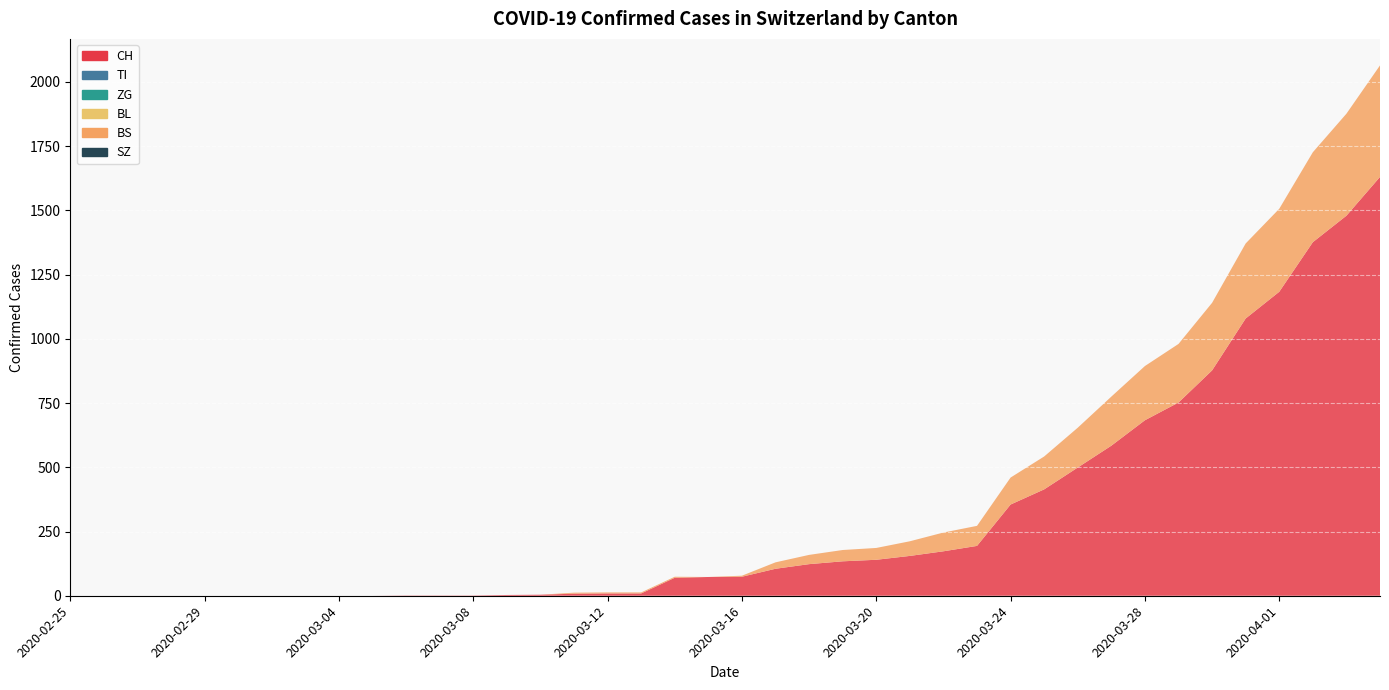

Reading left to right, extract all data points from this chart.

CH: 2020-02-25=0	2020-02-26=0	2020-02-27=0	2020-02-28=0	2020-02-29=0	2020-03-01=0	2020-03-02=0	2020-03-03=0	2020-03-04=0	2020-03-05=0	2020-03-06=1	2020-03-07=1	2020-03-08=1	2020-03-09=3	2020-03-10=4	2020-03-11=8	2020-03-12=9	2020-03-13=9	2020-03-14=70	2020-03-15=73	2020-03-16=74	2020-03-17=105	2020-03-18=123	2020-03-19=134	2020-03-20=140	2020-03-21=155	2020-03-22=173	2020-03-23=194	2020-03-24=355	2020-03-25=414	2020-03-26=499	2020-03-27=584	2020-03-28=683	2020-03-29=752	2020-03-30=877	2020-03-31=1079	2020-04-01=1183	2020-04-02=1376	2020-04-03=1479	2020-04-04=1630
TI: 2020-02-25=0	2020-02-26=0	2020-02-27=0	2020-02-28=0	2020-02-29=0	2020-03-01=0	2020-03-02=0	2020-03-03=0	2020-03-04=0	2020-03-05=0	2020-03-06=0	2020-03-07=0	2020-03-08=0	2020-03-09=0	2020-03-10=0	2020-03-11=0	2020-03-12=0	2020-03-13=0	2020-03-14=0	2020-03-15=0	2020-03-16=0	2020-03-17=0	2020-03-18=0	2020-03-19=0	2020-03-20=0	2020-03-21=0	2020-03-22=0	2020-03-23=0	2020-03-24=0	2020-03-25=0	2020-03-26=0	2020-03-27=0	2020-03-28=0	2020-03-29=0	2020-03-30=0	2020-03-31=0	2020-04-01=0	2020-04-02=0	2020-04-03=0	2020-04-04=0
ZG: 2020-02-25=0	2020-02-26=0	2020-02-27=0	2020-02-28=0	2020-02-29=0	2020-03-01=0	2020-03-02=0	2020-03-03=0	2020-03-04=0	2020-03-05=0	2020-03-06=0	2020-03-07=0	2020-03-08=0	2020-03-09=0	2020-03-10=0	2020-03-11=0	2020-03-12=0	2020-03-13=0	2020-03-14=0	2020-03-15=0	2020-03-16=0	2020-03-17=0	2020-03-18=0	2020-03-19=0	2020-03-20=0	2020-03-21=0	2020-03-22=0	2020-03-23=0	2020-03-24=0	2020-03-25=0	2020-03-26=0	2020-03-27=0	2020-03-28=0	2020-03-29=0	2020-03-30=0	2020-03-31=0	2020-04-01=0	2020-04-02=0	2020-04-03=0	2020-04-04=0
BL: 2020-02-25=0	2020-02-26=0	2020-02-27=0	2020-02-28=0	2020-02-29=0	2020-03-01=0	2020-03-02=0	2020-03-03=0	2020-03-04=0	2020-03-05=0	2020-03-06=0	2020-03-07=0	2020-03-08=0	2020-03-09=0	2020-03-10=0	2020-03-11=0	2020-03-12=0	2020-03-13=0	2020-03-14=0	2020-03-15=0	2020-03-16=0	2020-03-17=0	2020-03-18=0	2020-03-19=0	2020-03-20=0	2020-03-21=0	2020-03-22=0	2020-03-23=0	2020-03-24=0	2020-03-25=0	2020-03-26=0	2020-03-27=0	2020-03-28=0	2020-03-29=0	2020-03-30=0	2020-03-31=0	2020-04-01=0	2020-04-02=0	2020-04-03=0	2020-04-04=0
BS: 2020-02-25=0	2020-02-26=0	2020-02-27=0	2020-02-28=0	2020-02-29=0	2020-03-01=0	2020-03-02=0	2020-03-03=0	2020-03-04=0	2020-03-05=0	2020-03-06=0	2020-03-07=0	2020-03-08=0	2020-03-09=0	2020-03-10=0	2020-03-11=4	2020-03-12=4	2020-03-13=4	2020-03-14=4	2020-03-15=0	2020-03-16=4	2020-03-17=25	2020-03-18=36	2020-03-19=44	2020-03-20=46	2020-03-21=57	2020-03-22=73	2020-03-23=78	2020-03-24=105	2020-03-25=128	2020-03-26=155	2020-03-27=191	2020-03-28=211	2020-03-29=228	2020-03-30=263	2020-03-31=292	2020-04-01=323	2020-04-02=350	2020-04-03=397	2020-04-04=434
SZ: 2020-02-25=0	2020-02-26=0	2020-02-27=0	2020-02-28=0	2020-02-29=0	2020-03-01=0	2020-03-02=0	2020-03-03=0	2020-03-04=0	2020-03-05=0	2020-03-06=0	2020-03-07=0	2020-03-08=0	2020-03-09=0	2020-03-10=0	2020-03-11=0	2020-03-12=0	2020-03-13=0	2020-03-14=0	2020-03-15=0	2020-03-16=0	2020-03-17=0	2020-03-18=0	2020-03-19=0	2020-03-20=0	2020-03-21=0	2020-03-22=0	2020-03-23=0	2020-03-24=0	2020-03-25=0	2020-03-26=0	2020-03-27=0	2020-03-28=0	2020-03-29=0	2020-03-30=0	2020-03-31=0	2020-04-01=0	2020-04-02=0	2020-04-03=0	2020-04-04=0